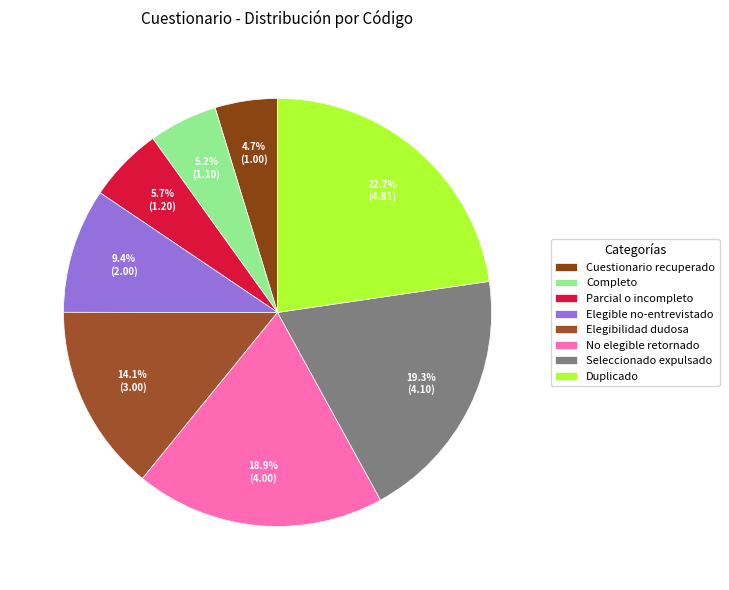

Is there a majority slice in this chart?

No